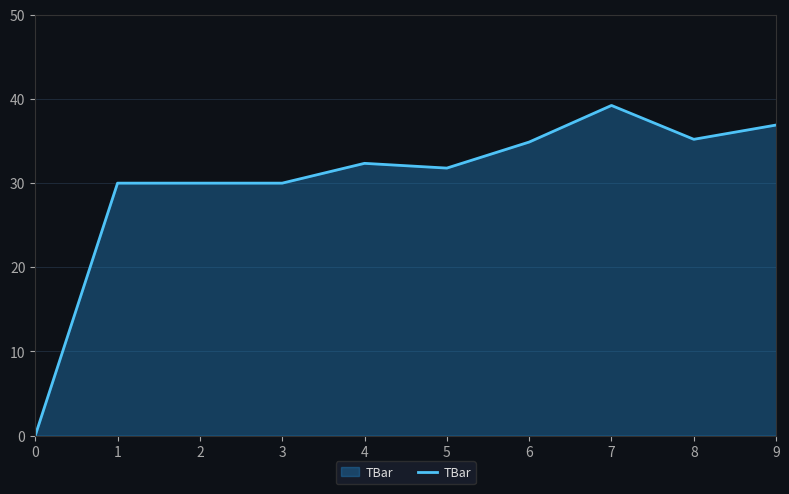

At which category does the chart reach its peak across all series?

7